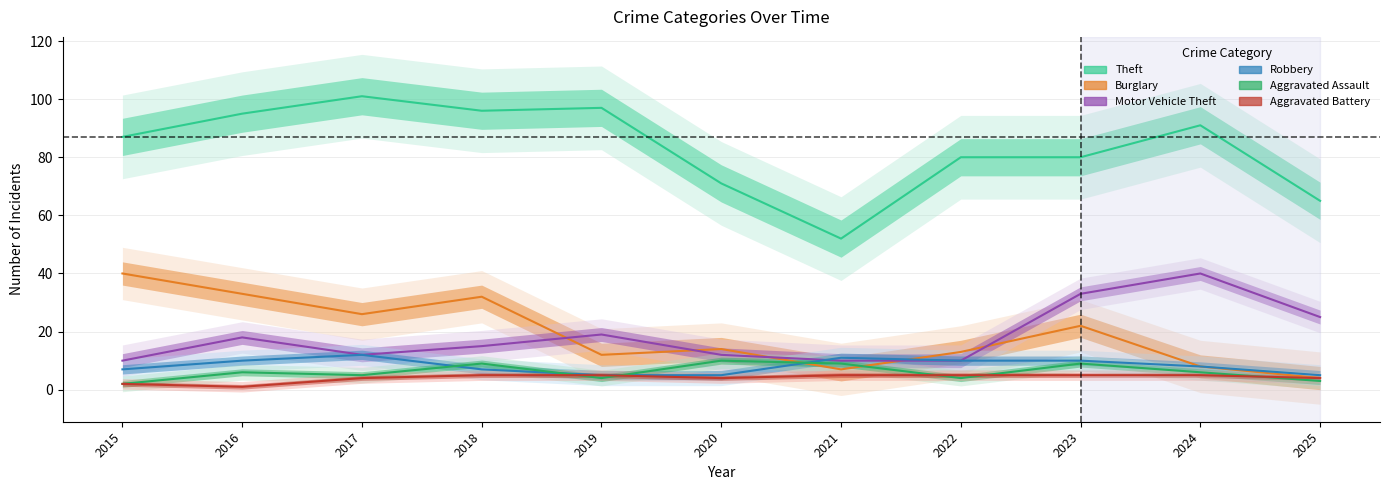

What are all the series names shown in the legend?

Theft, Burglary, Motor Vehicle Theft, Robbery, Aggravated Assault, Aggravated Battery